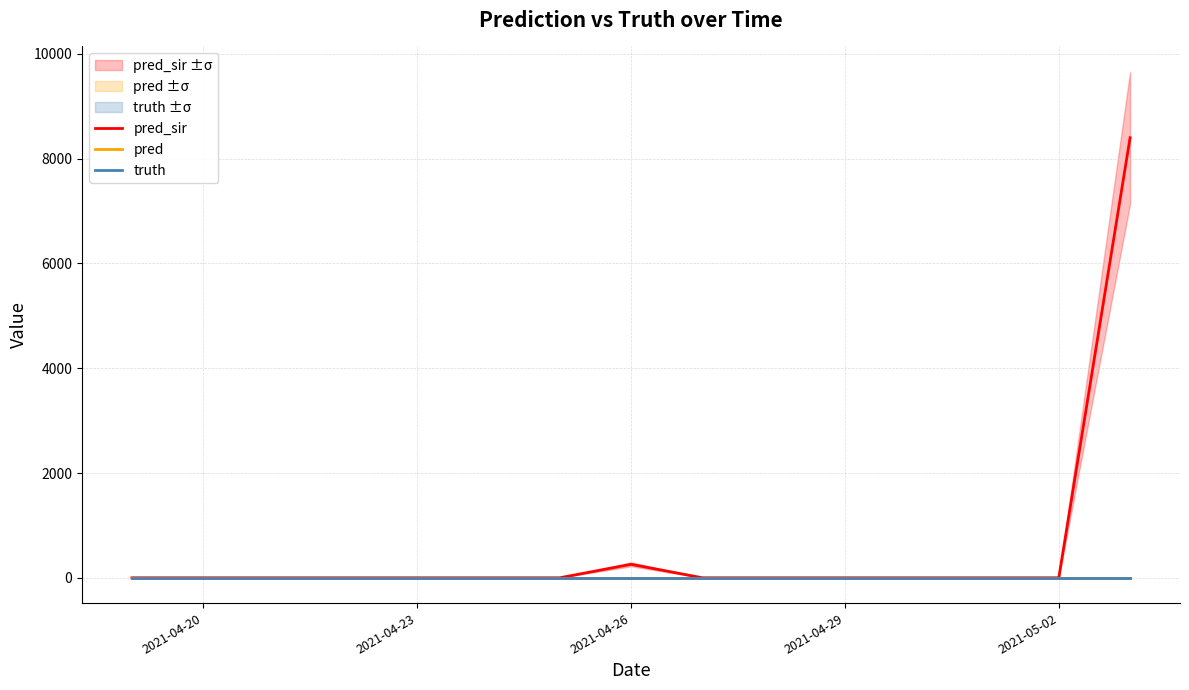

The value of pred_sir at 2021-05-02 is 3489. True or false?

False